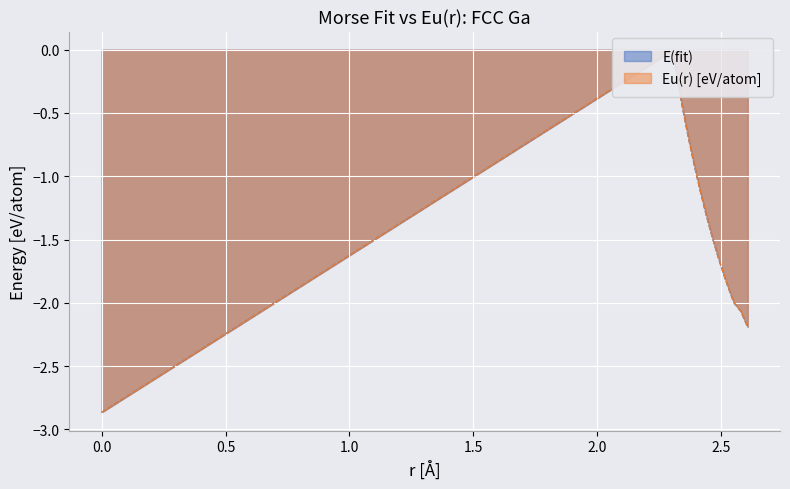

In Eu(r) [eV/atom], how many points are higher than both neighbors (excluding endpoints)?

1